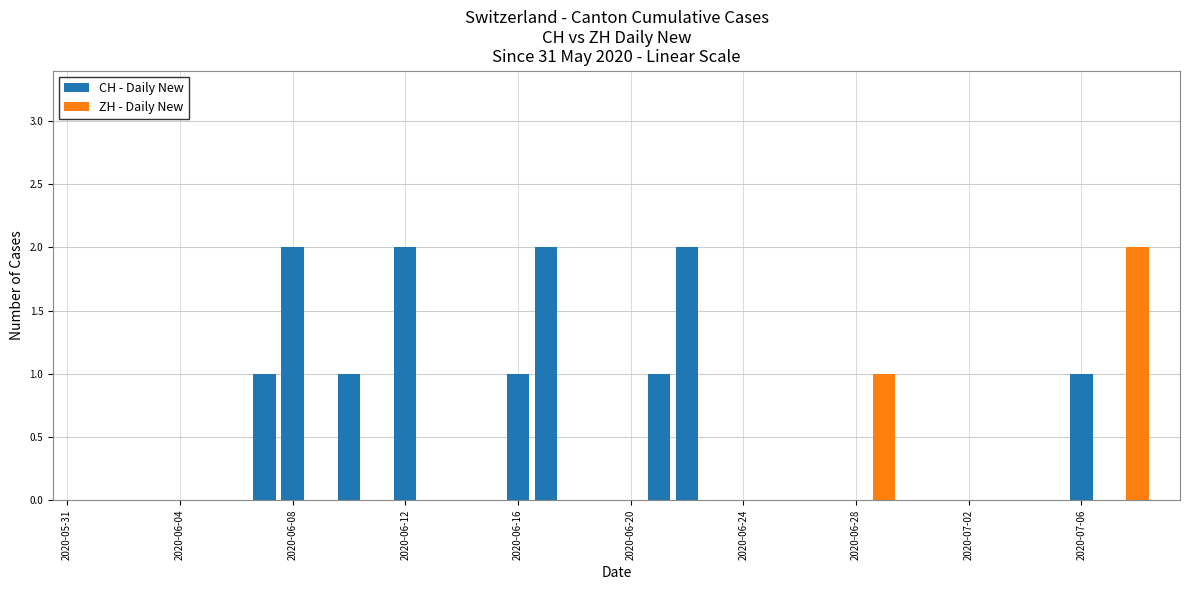

Between 2020-06-16 and 21, which series saw the biggest shift?

CH - Daily New